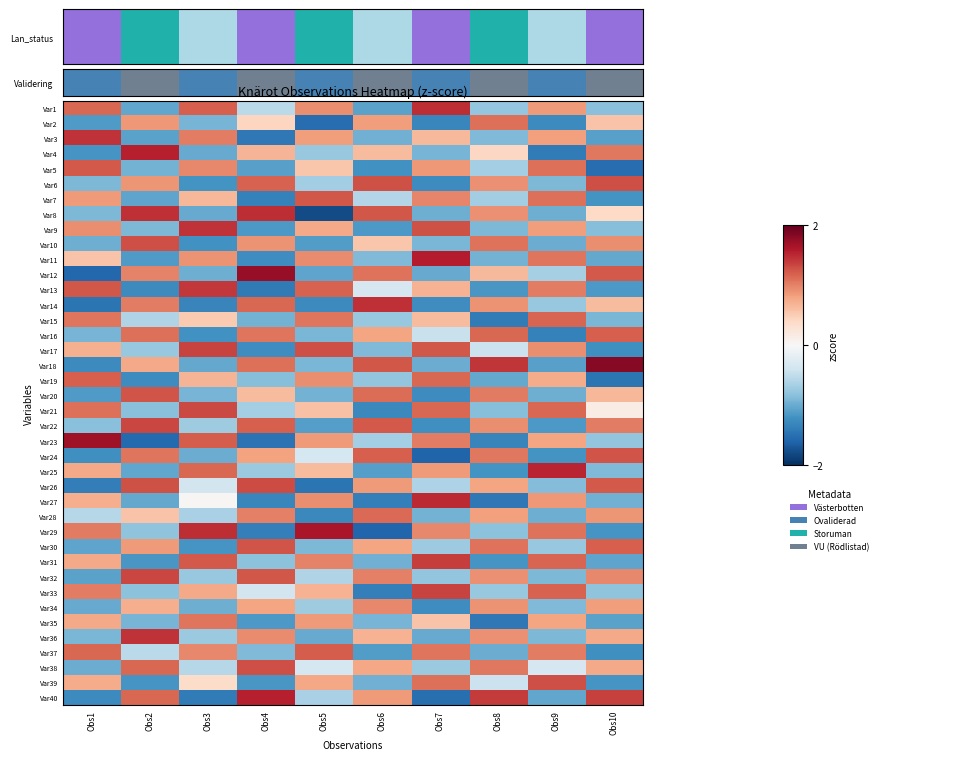

At how many categories does at least one series exceed -1?

10